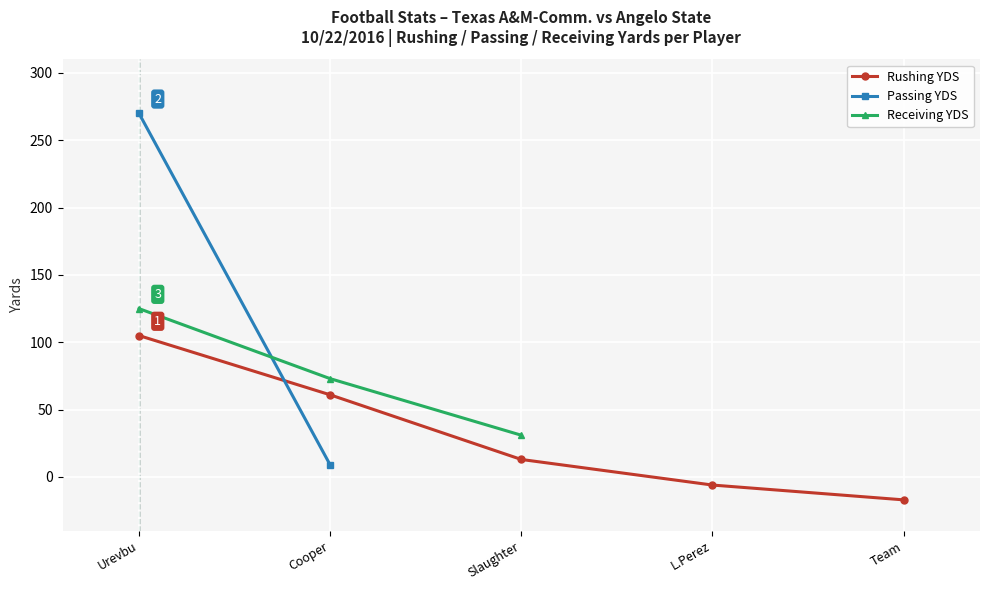

True or false: Rushing YDS and Passing YDS cross at least once.

True